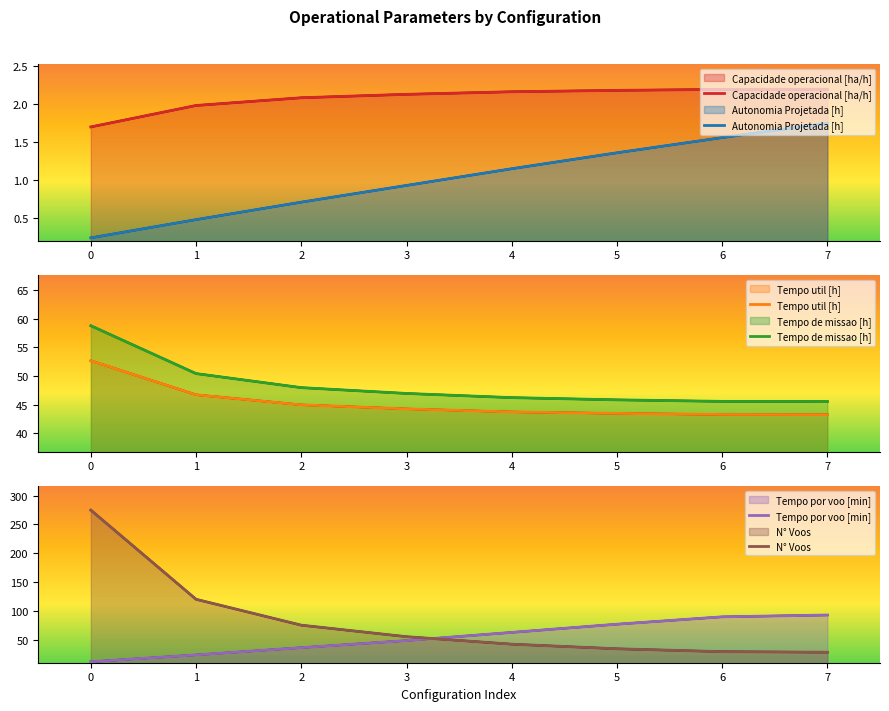

Is it true that Autonomia Projetada [h] equals 0.5 at 1?

True